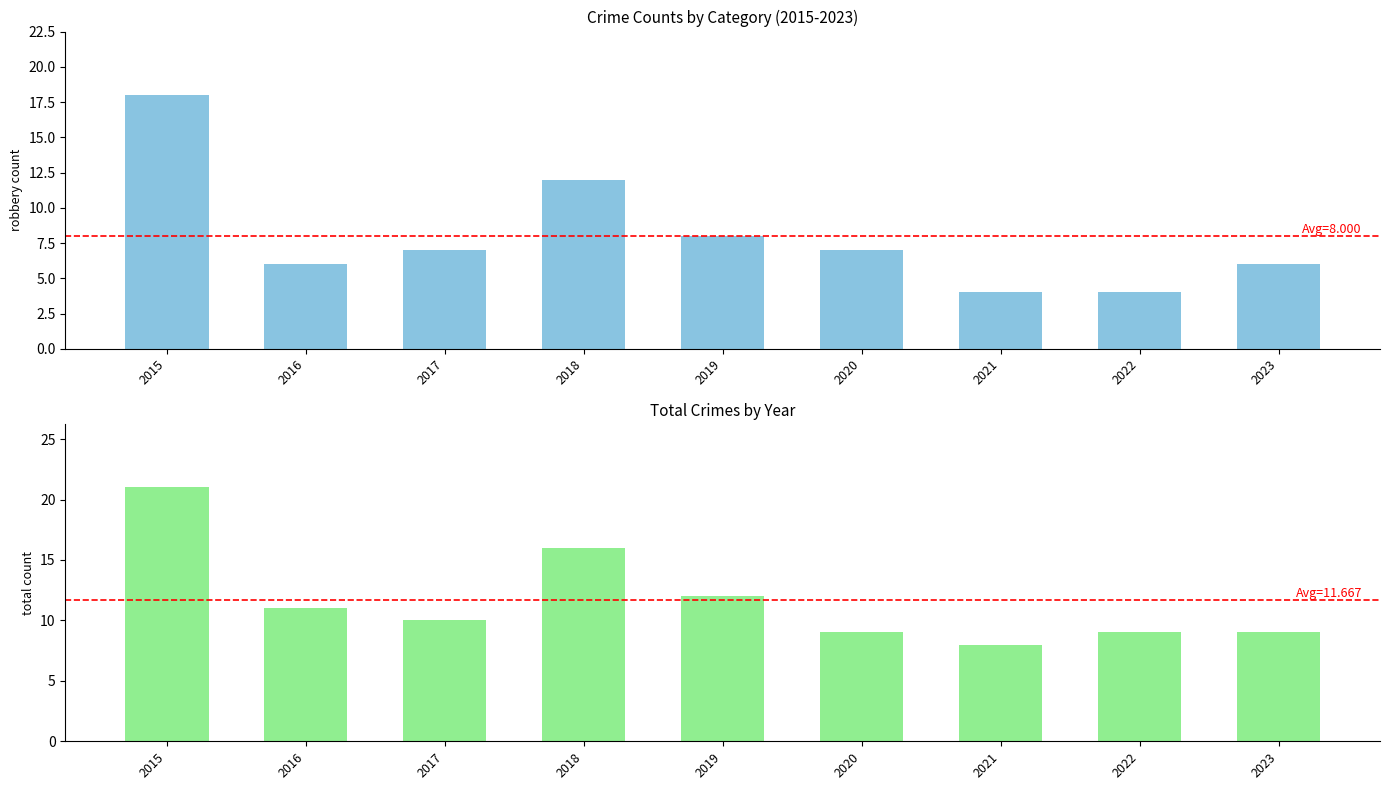

Rank the series at 2023 from highest to lowest value.

Total, Robbery